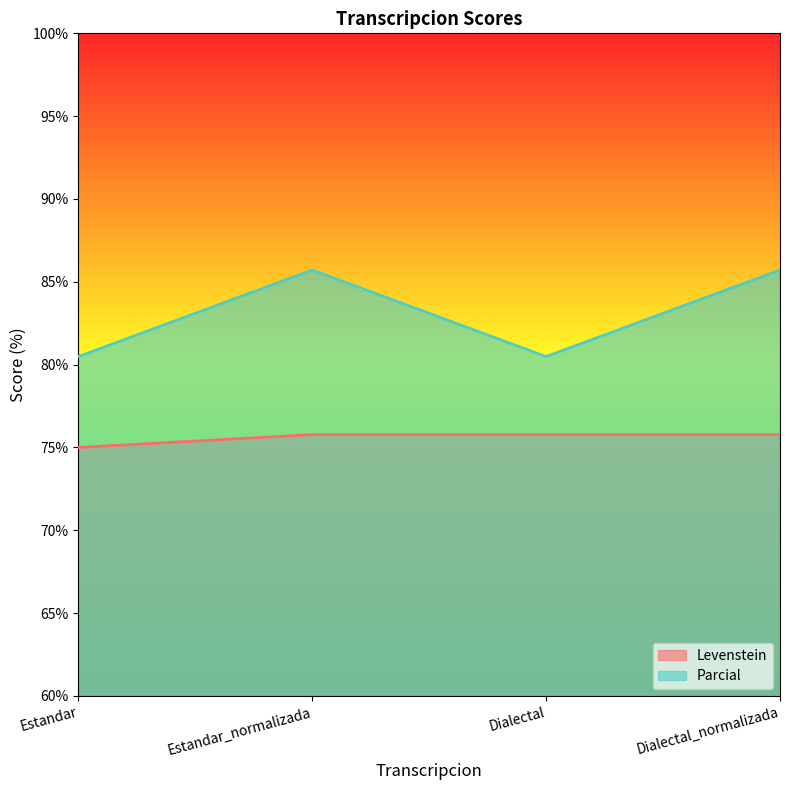

The Parcial series shows 21.5 at Estandar. True or false?

False